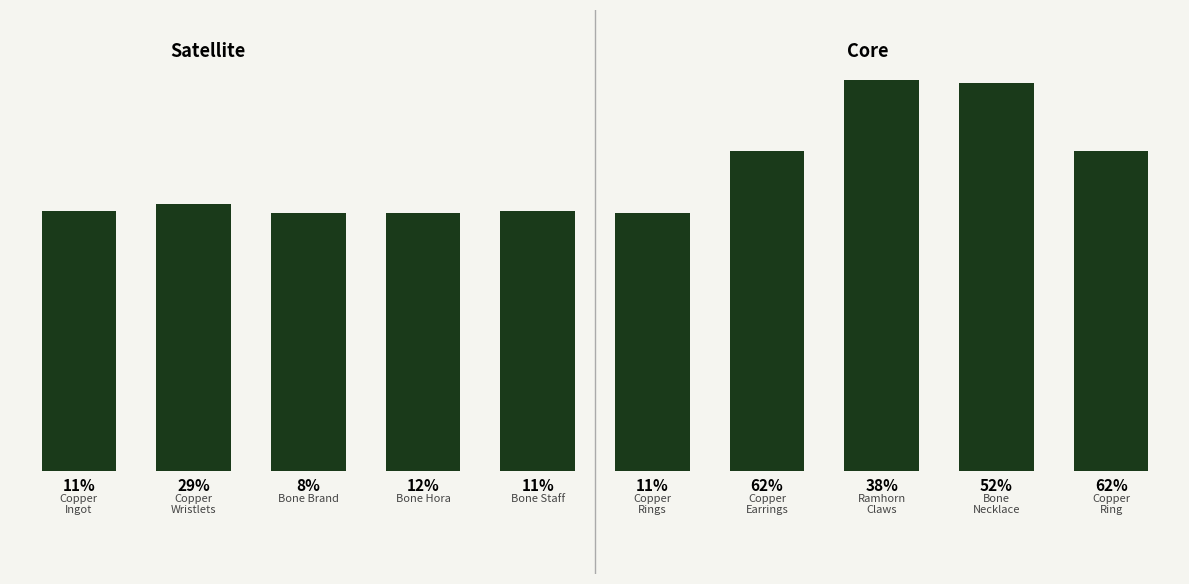

Are the bars horizontal?

No